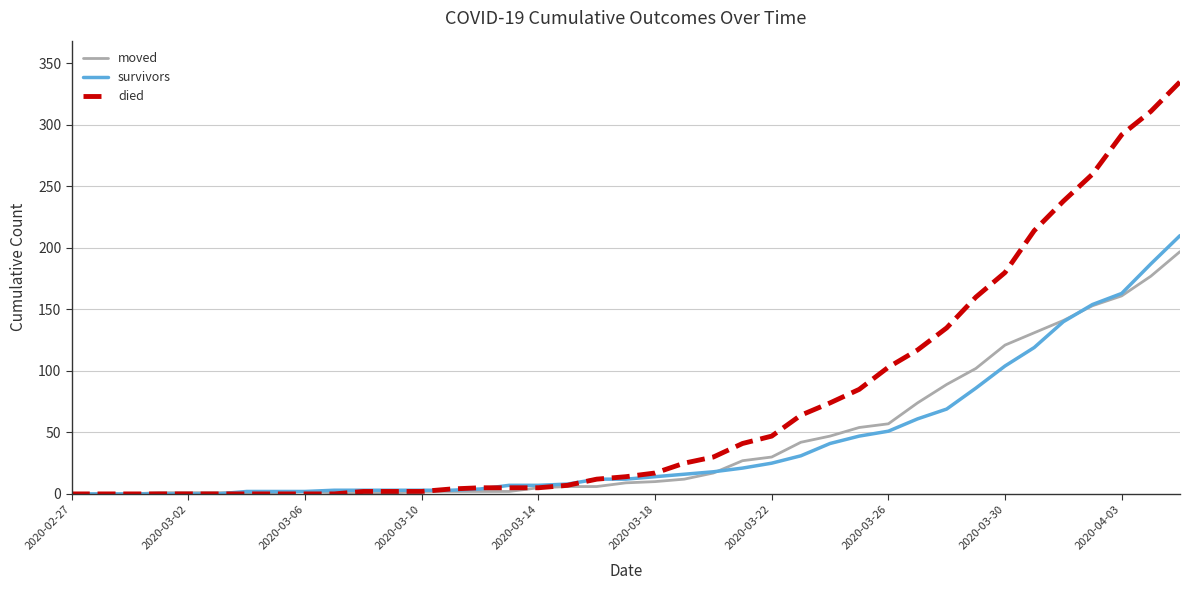

Which series has the widest spread of values?

died